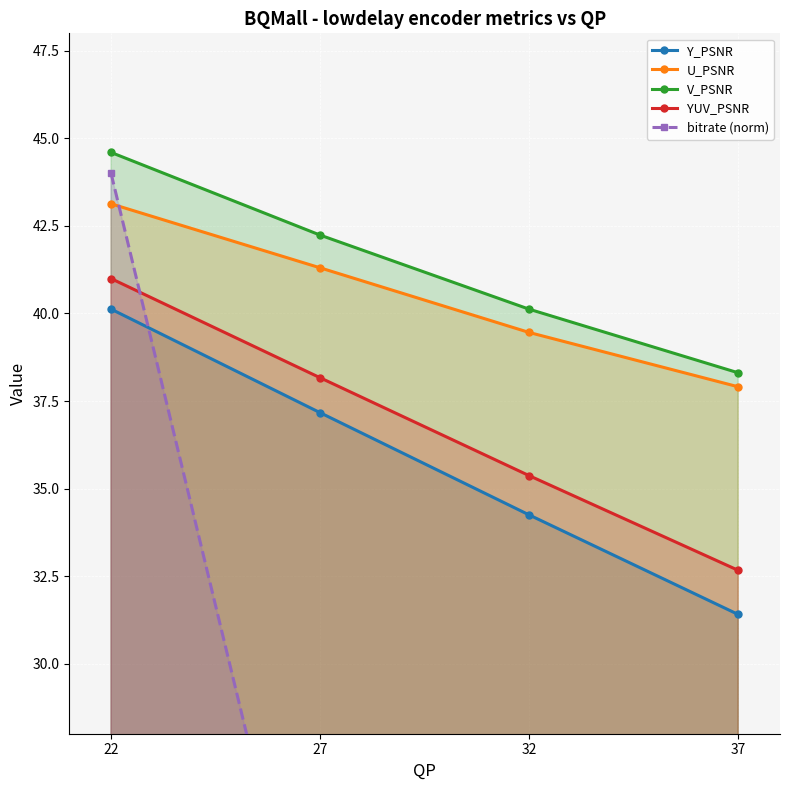

Which series has the largest range (max minus min)?

bitrate